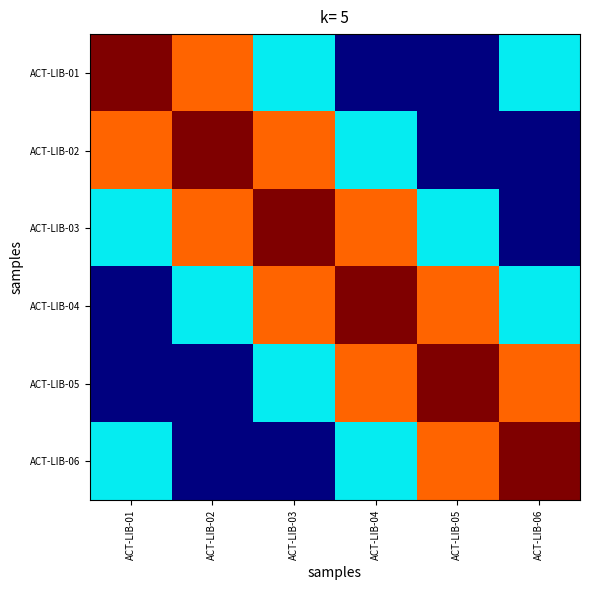

Which has a higher value, ACT-LIB-04 or ACT-LIB-05?

ACT-LIB-04